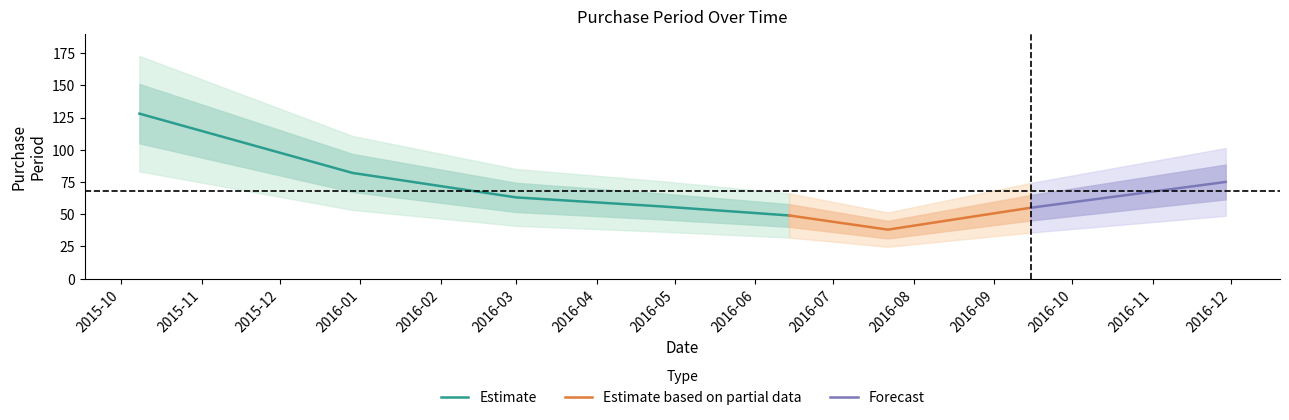

What is the minimum value shown in the chart?

38